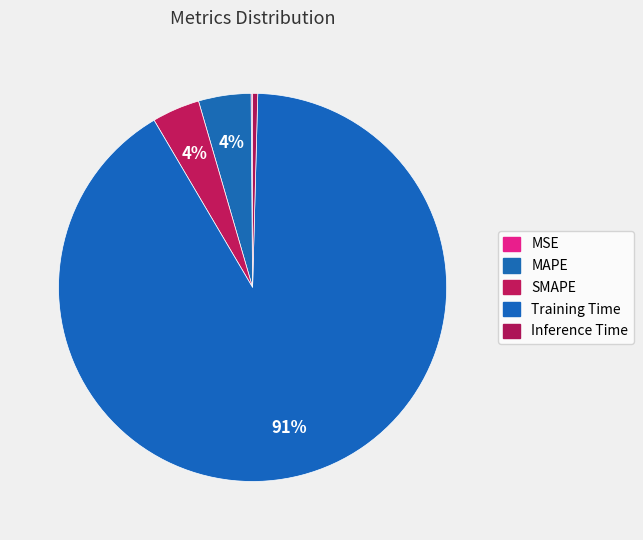

Which has a higher value, MAPE or Training Time?

Training Time